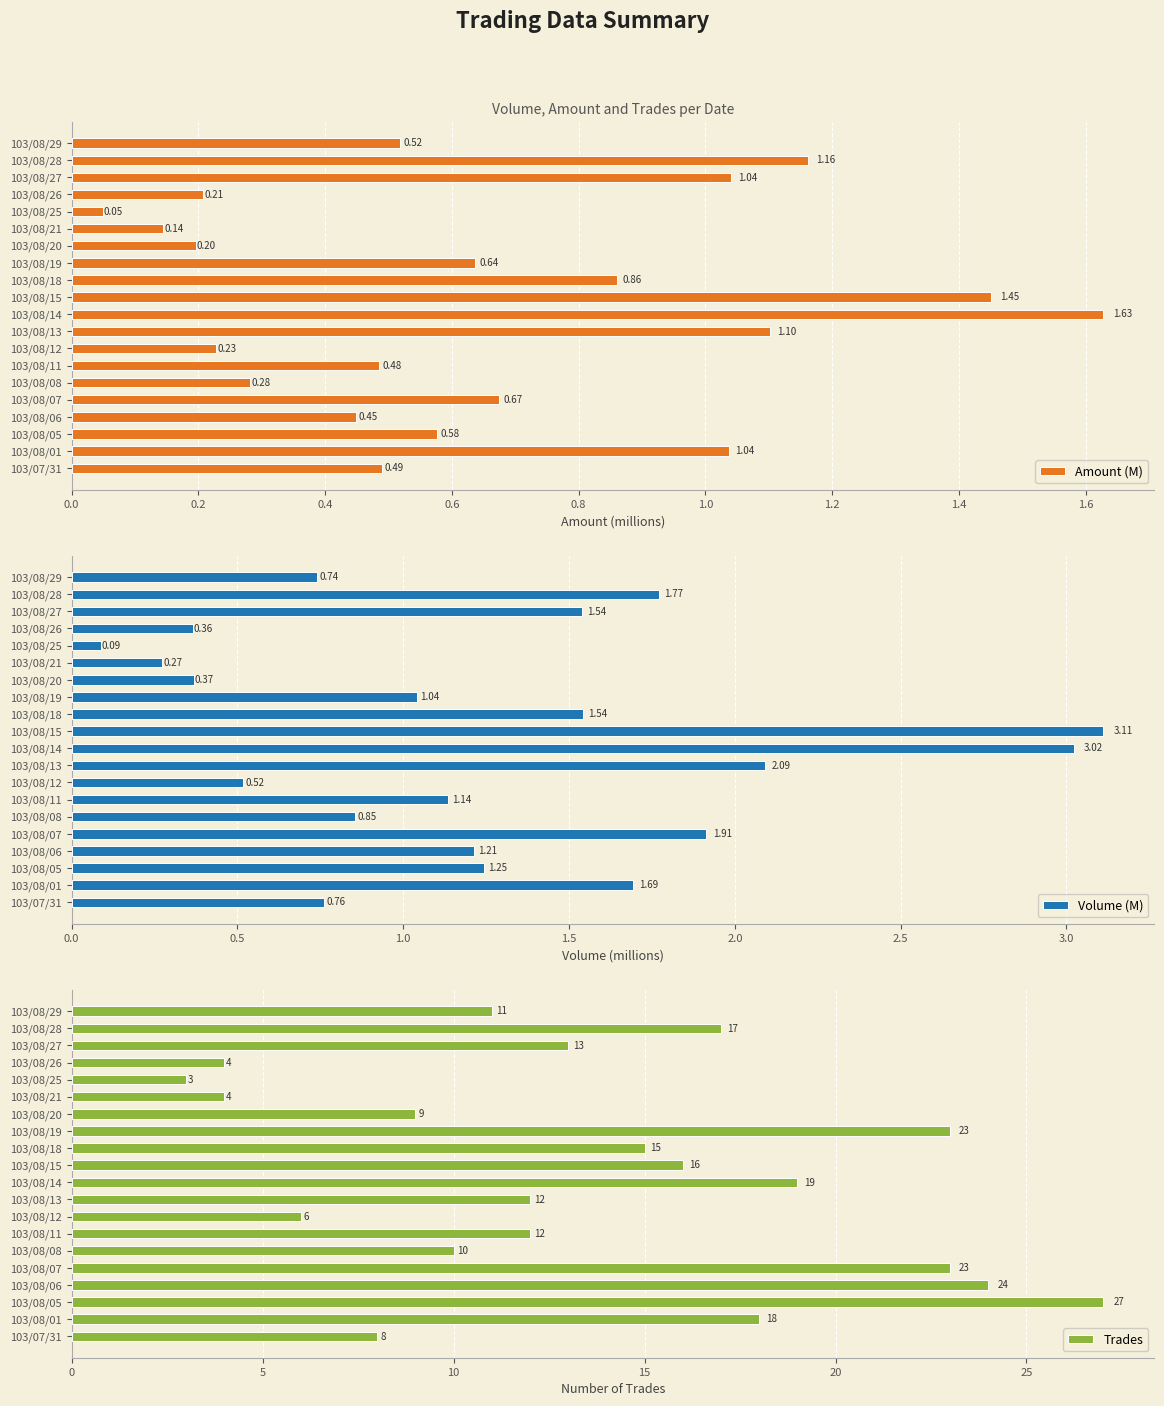

What is the difference between the second highest and minimum values in the Amount (M) series?

1.4